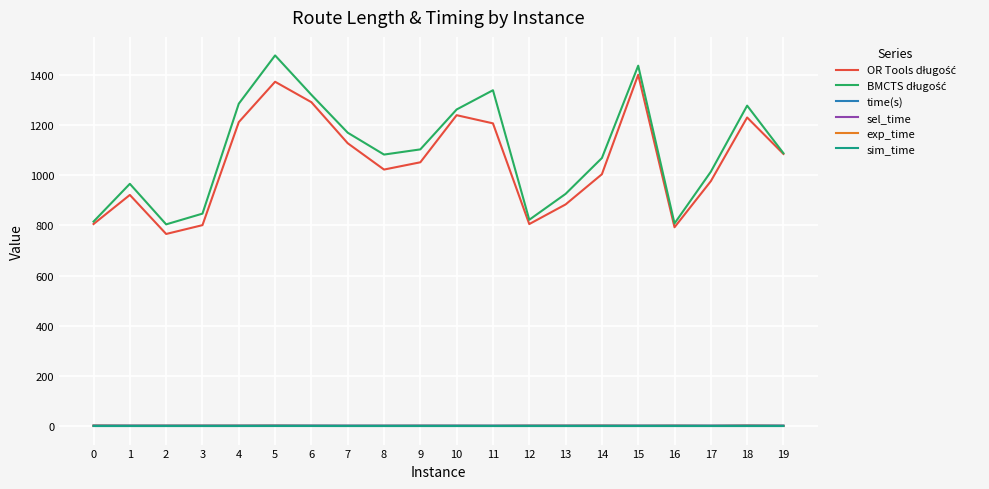

Where is BMCTS długość nearest to the value 1140?

7